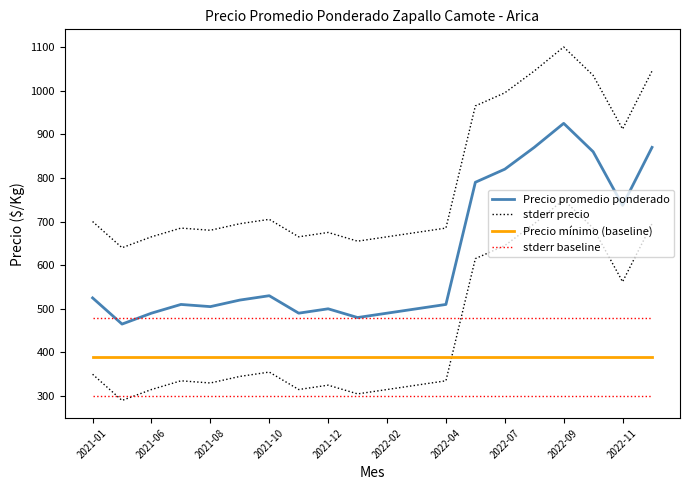

True or false: stderr precio and Precio mínimo (baseline) cross at least once.

False